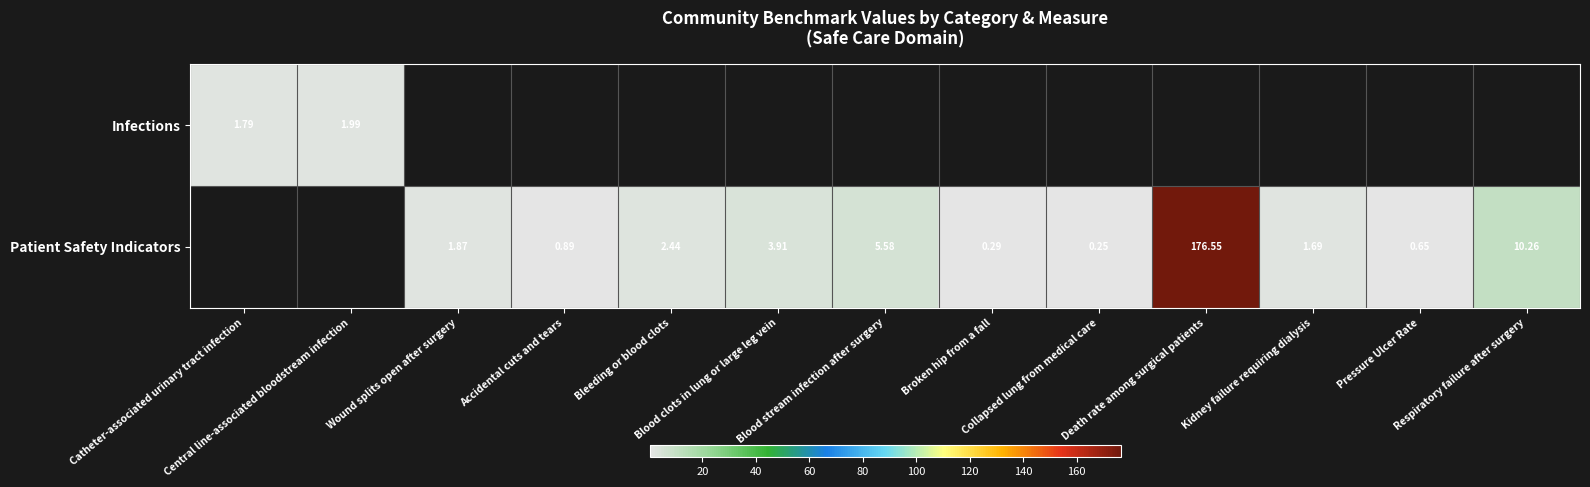

Which label corresponds to the smallest value in the chart?

Collapsed lung from medical care